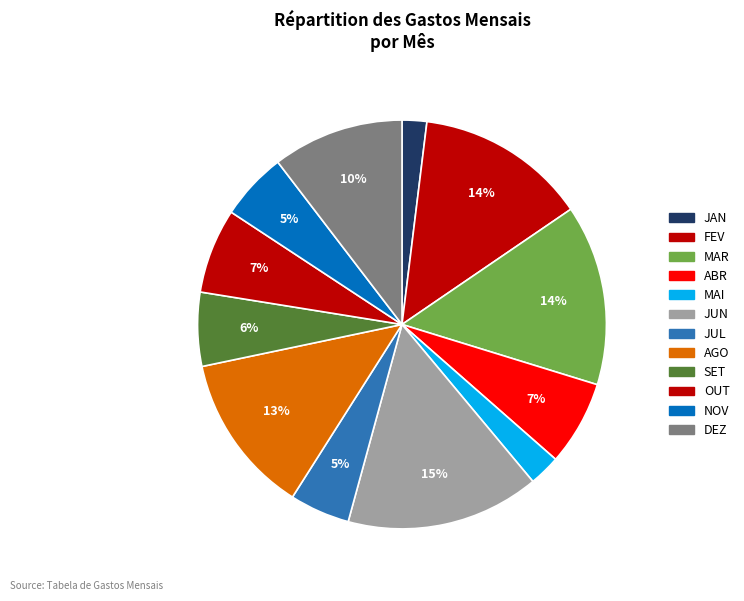

Which slice is the largest?

JUN